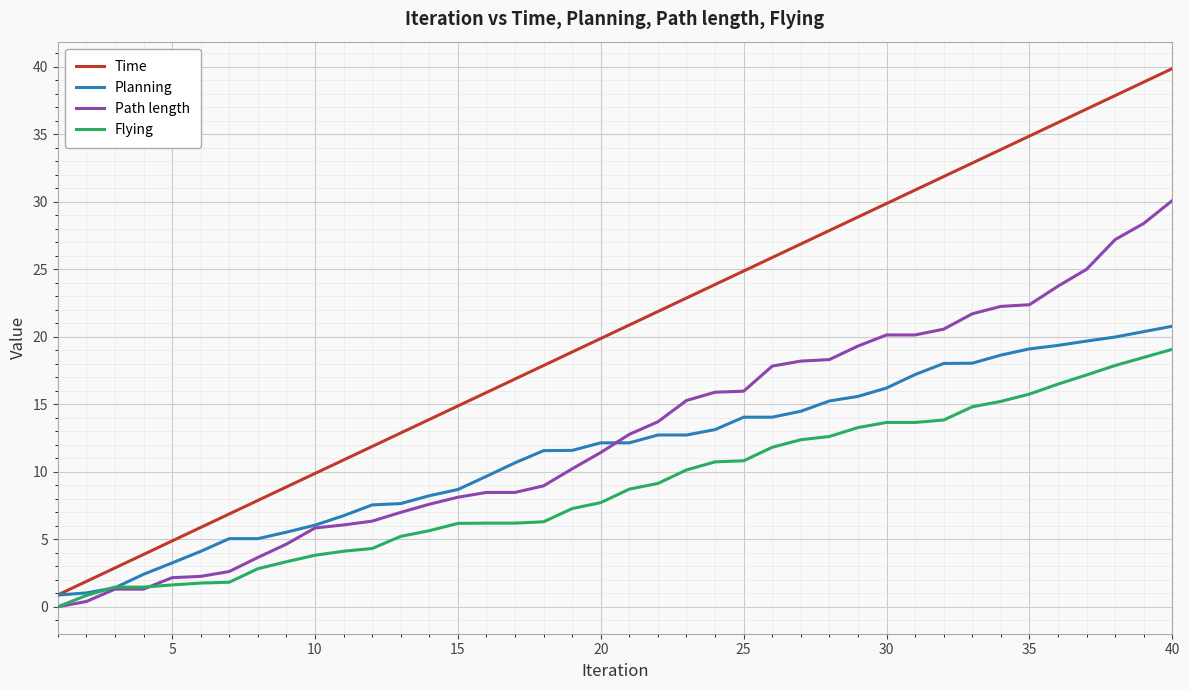

What is the minimum value for Planning?

0.9